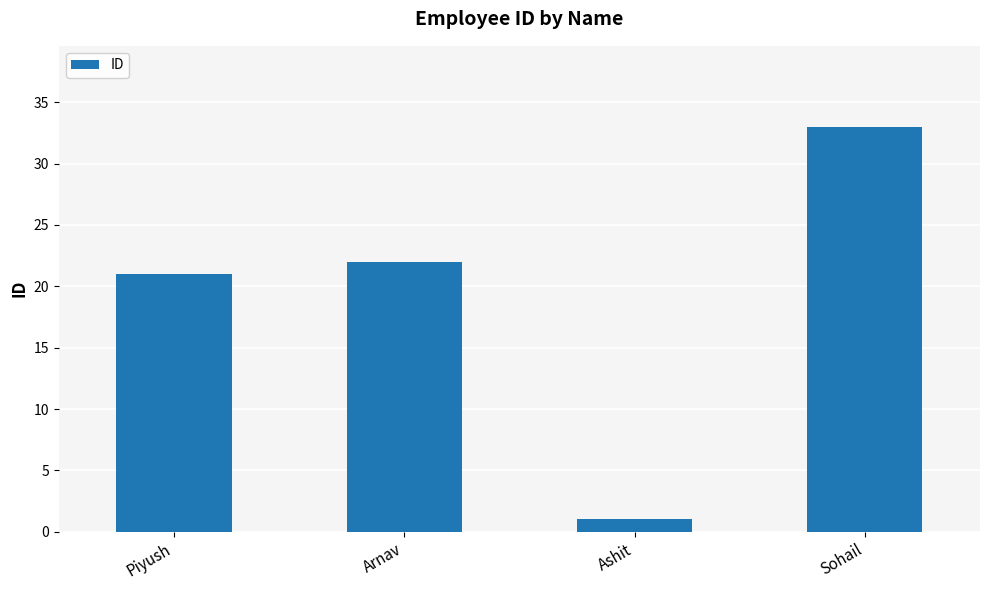

What is the value of the 1st bar from the left?

21